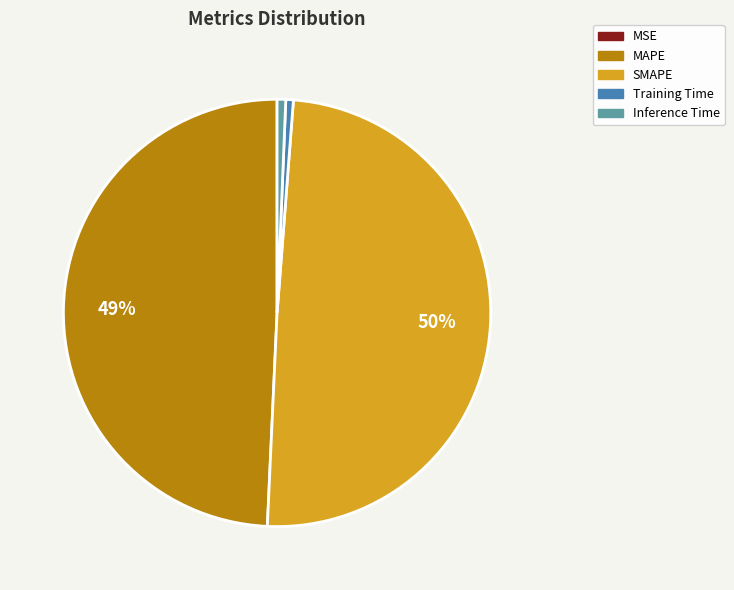

What percentage is the SMAPE slice, to the nearest percent?

50%